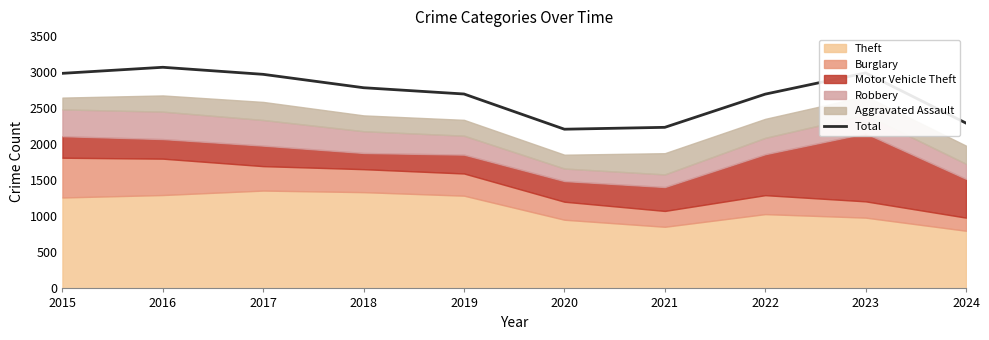

What is the value of the 1st point from the left?

2987